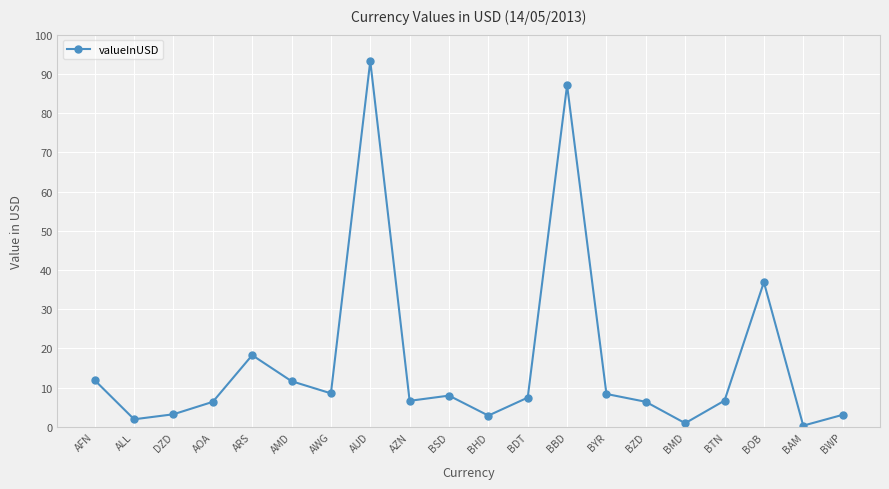

Where is the data nearest to the value 46?

BOB